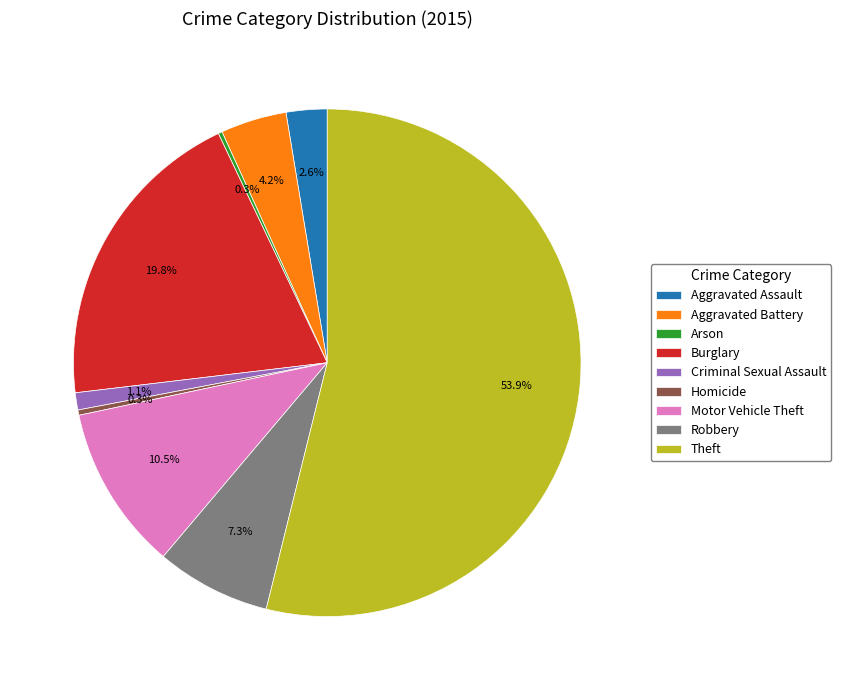

Which slice represents more than half of the pie?

Theft